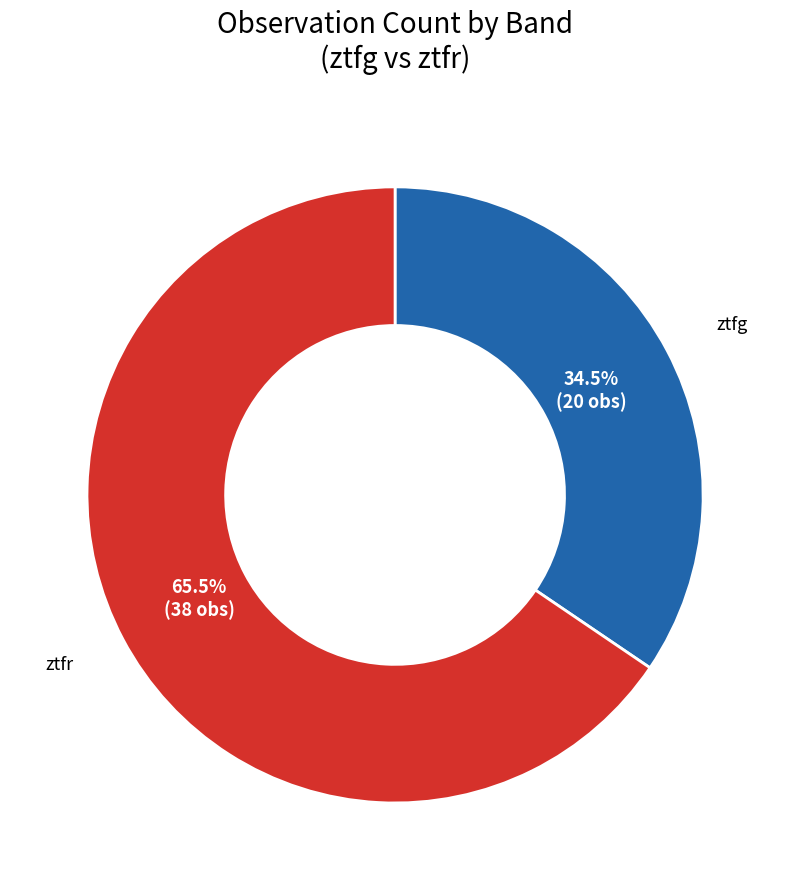

Is there a majority slice in this chart?

Yes